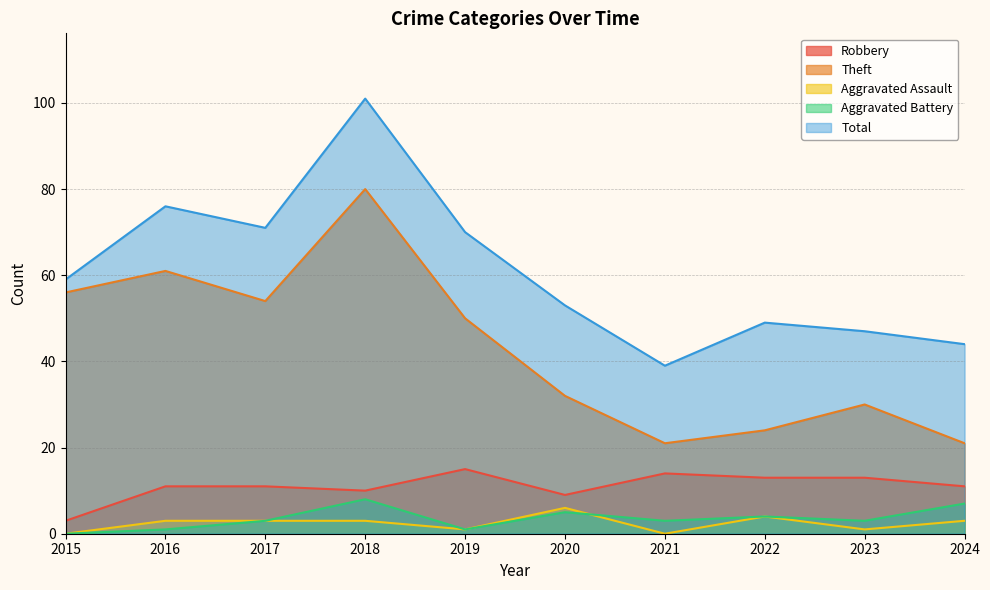

List the labels in order of Theft value, largest first.

2018, 2016, 2015, 2017, 2019, 2020, 2023, 2022, 2021, 2024